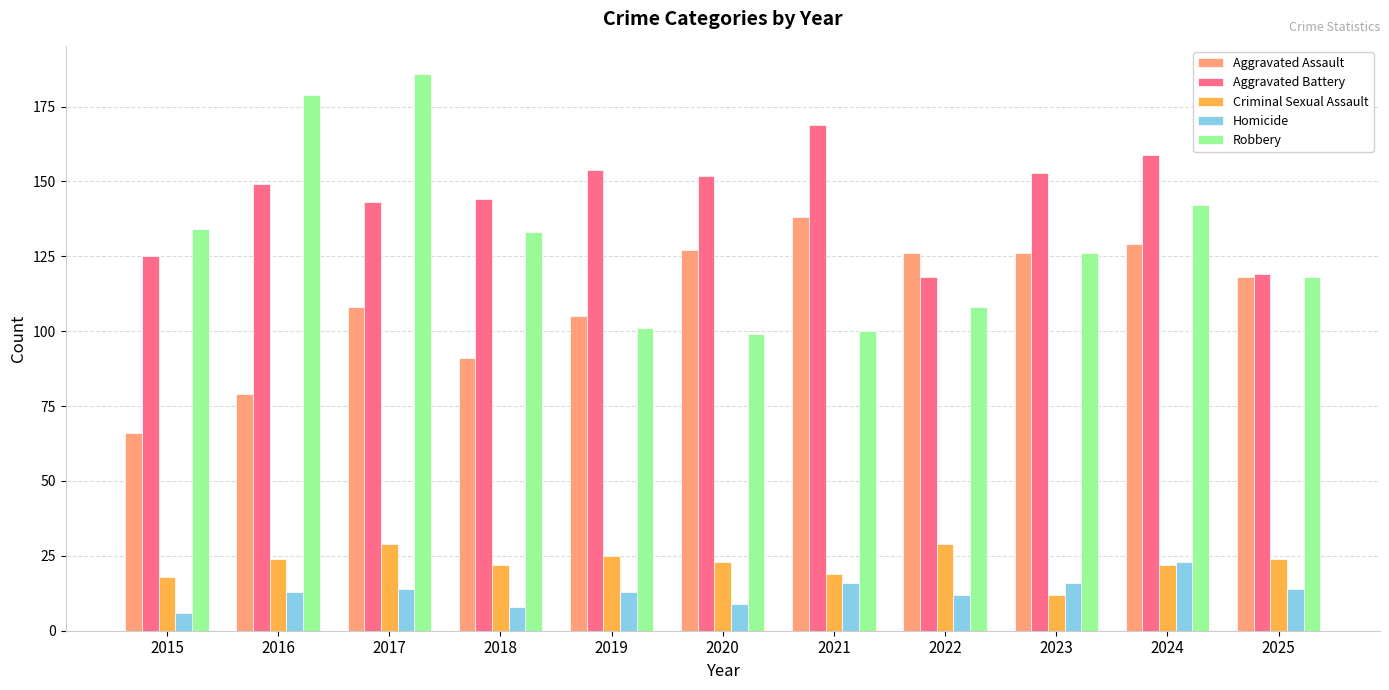

What is the lowest value of the Aggravated Assault series?

66